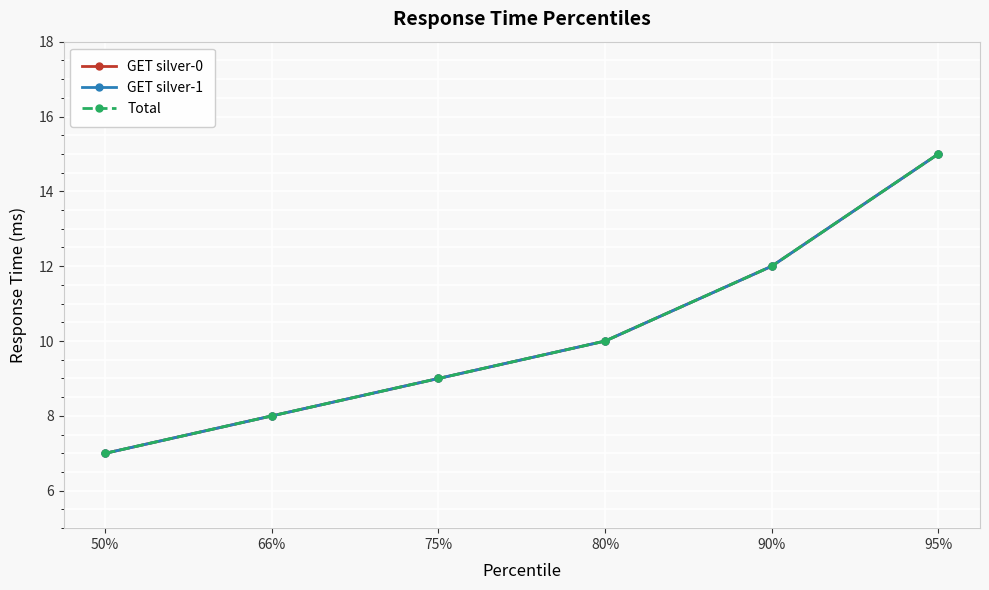

What is the greatest value displayed?

15